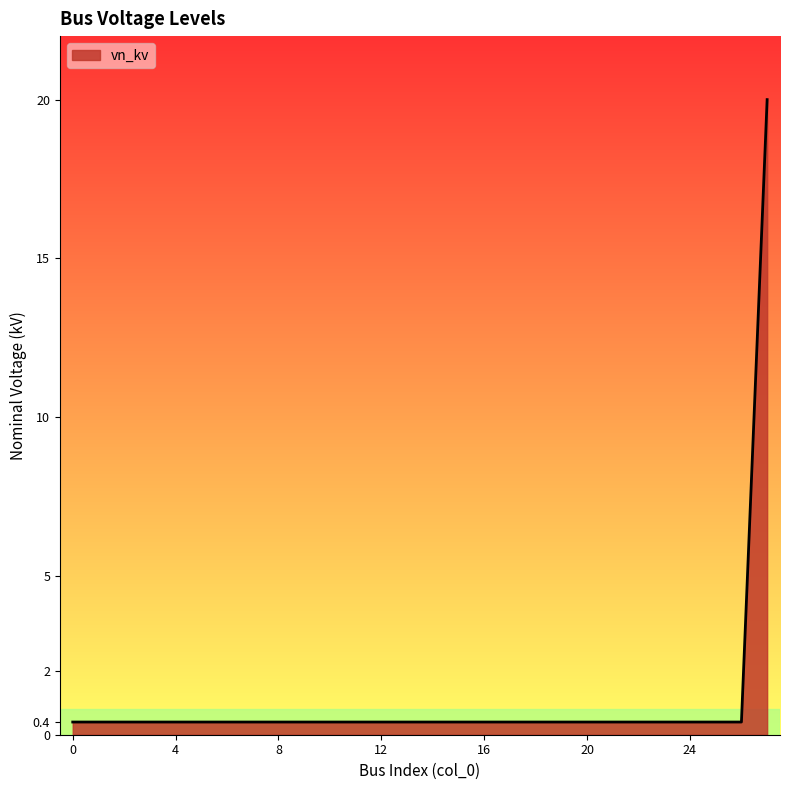

What is the greatest value displayed?

20.0